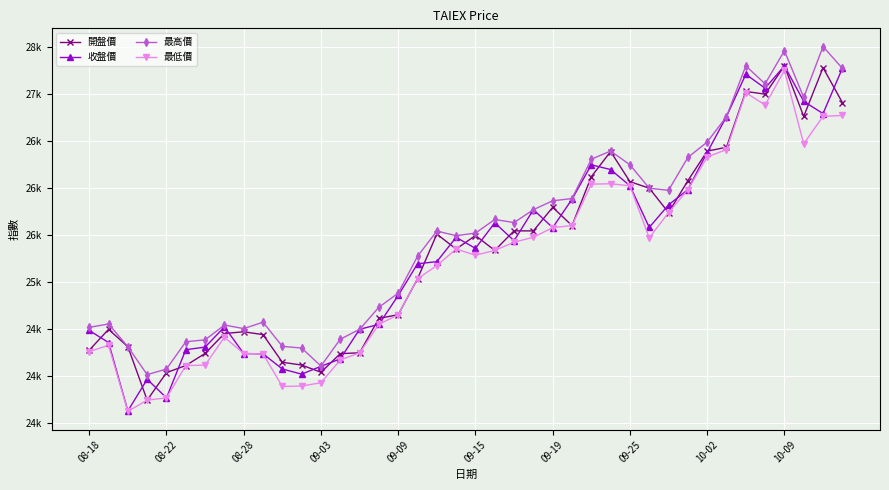

What is the value of the 收盤價 point at the 29th from the left?

26023.8